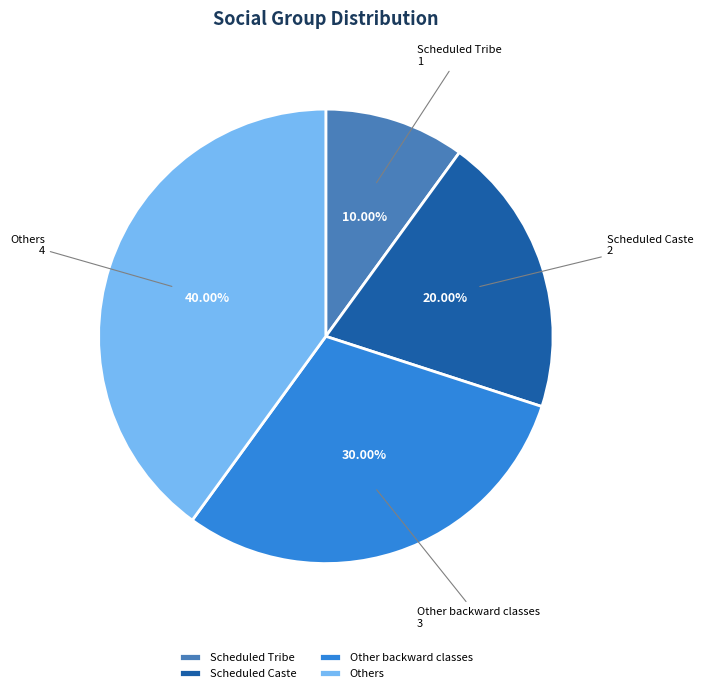

How many segments does this pie chart have?

4